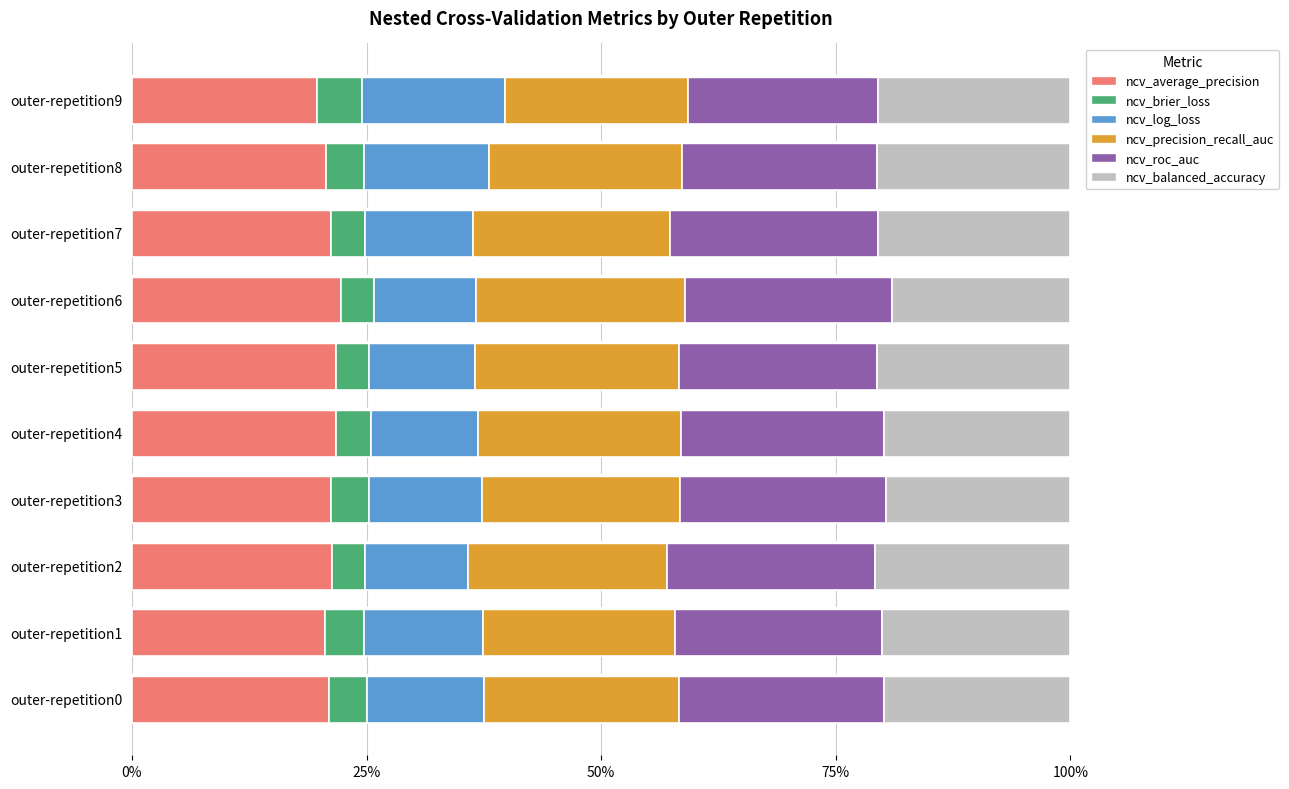

Which series has the largest range (max minus min)?

ncv_log_loss